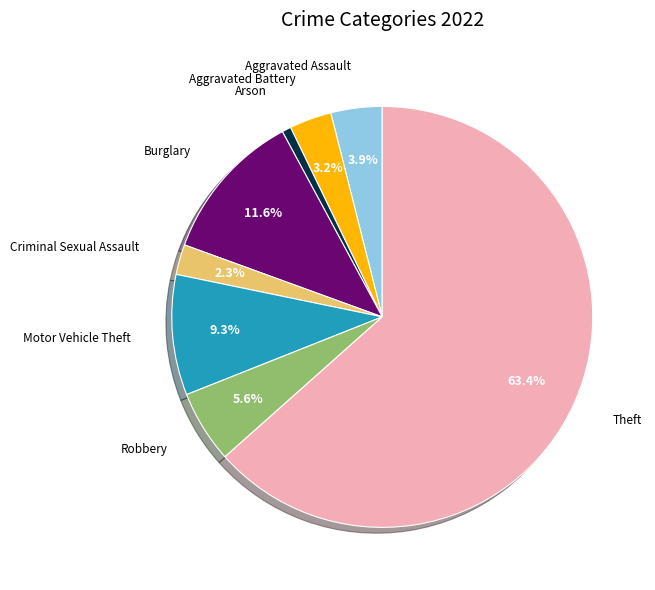

Count the number of slices in the pie.

8